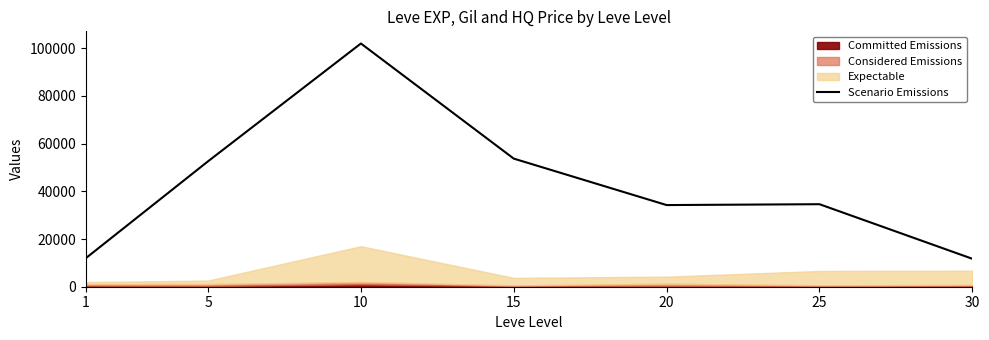

Between 25 and 10, which is larger?

10